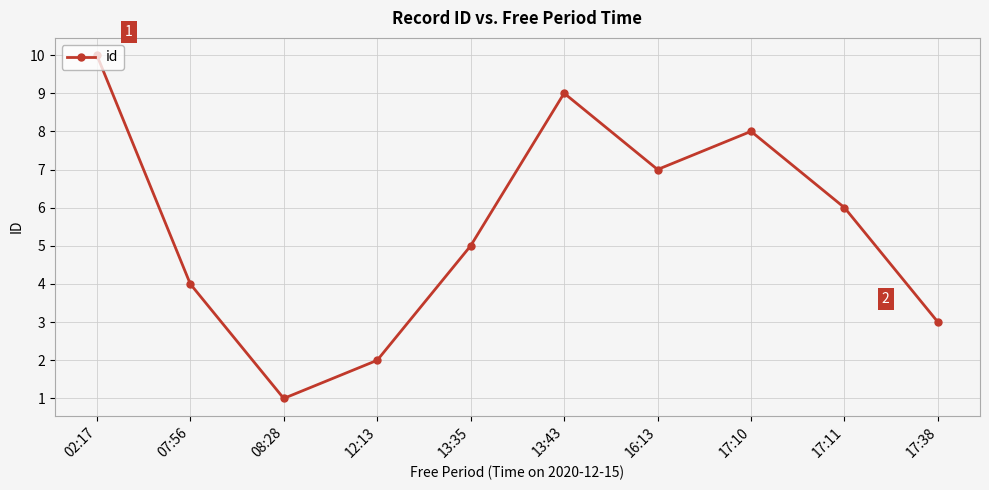

The value at 12:13 is 2. True or false?

True